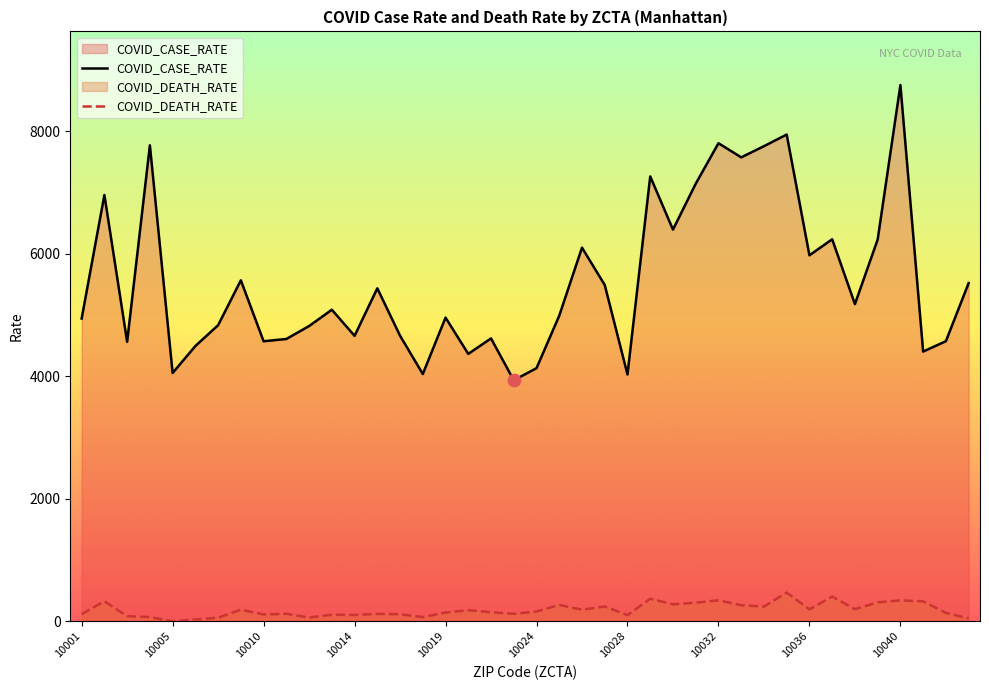

At which category is the sum across all series the highest?

10040